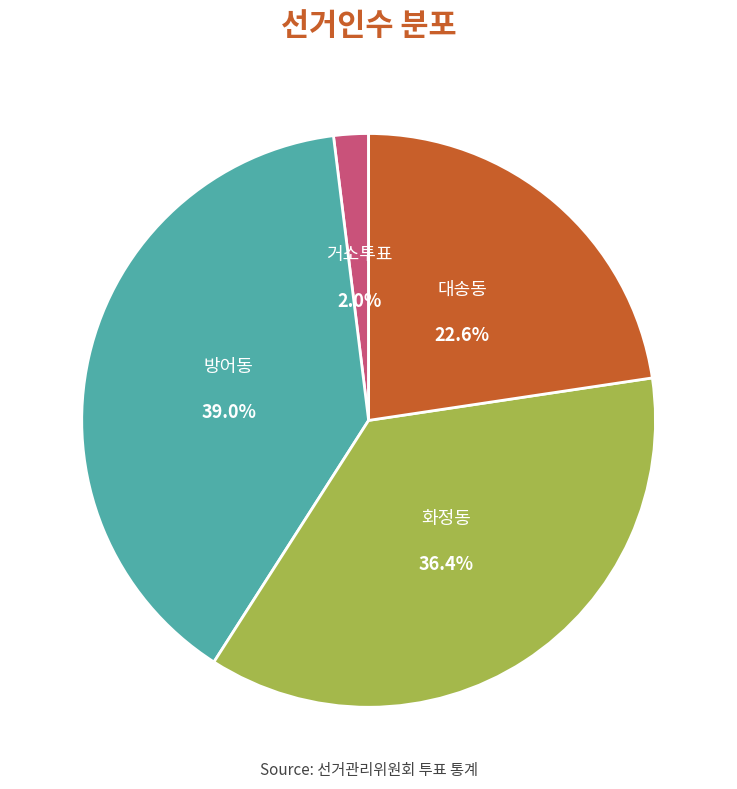

What portion of the pie excludes 거소투표?

98.0%